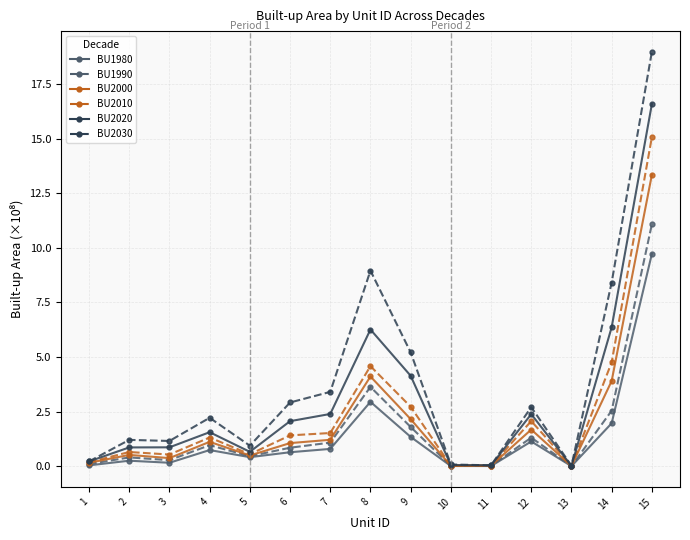

Is the value of BU2020 at 14 greater than the value of BU2000 at 15?

No